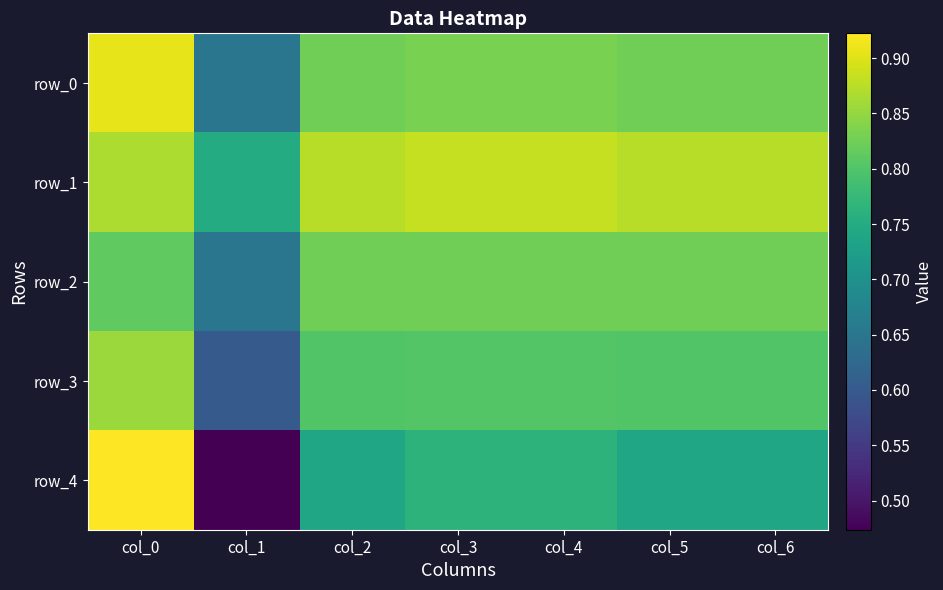

Which series changed the most between col_3 and col_4?

row_0